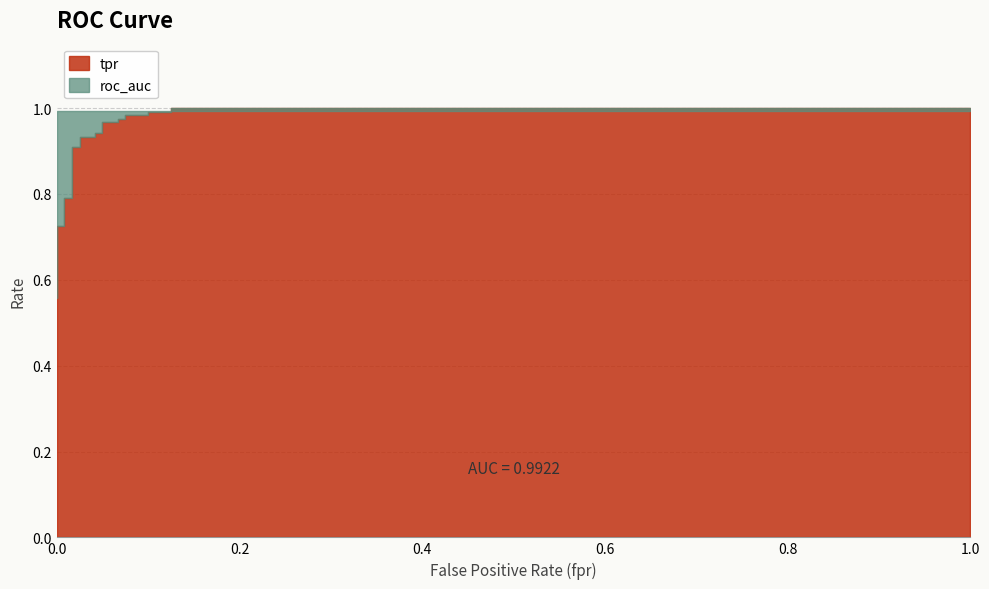

List the series in order of their overall mean, lowest first.

tpr, roc_auc